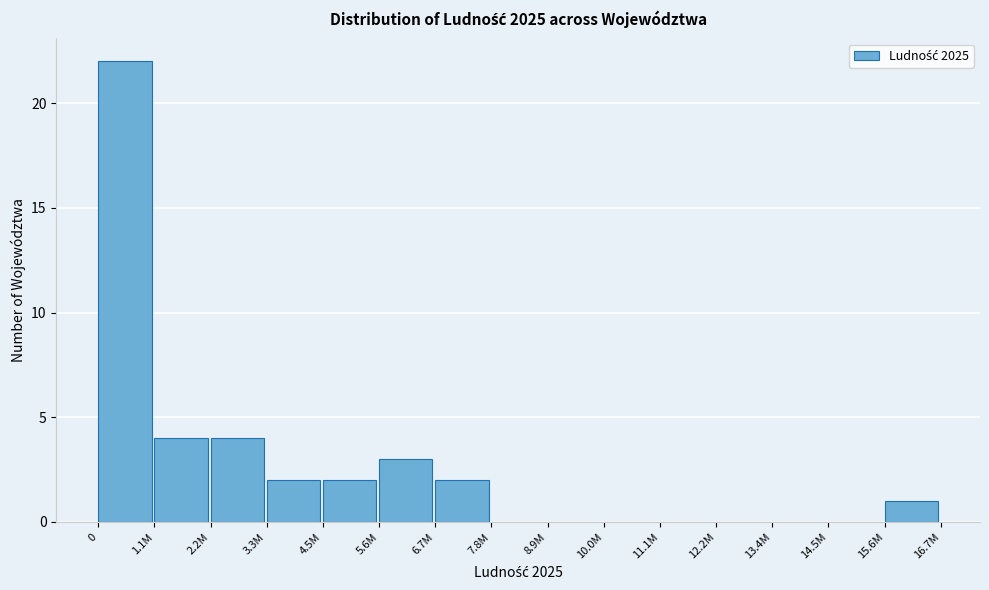

Reading left to right, extract all data points from this chart.

0=22	1.1M=4	2.2M=4	3.3M=2	4.5M=2	5.6M=3	6.7M=2	7.8M=0	8.9M=0	10.0M=0	11.1M=0	12.2M=0	13.4M=0	14.5M=0	15.6M=1